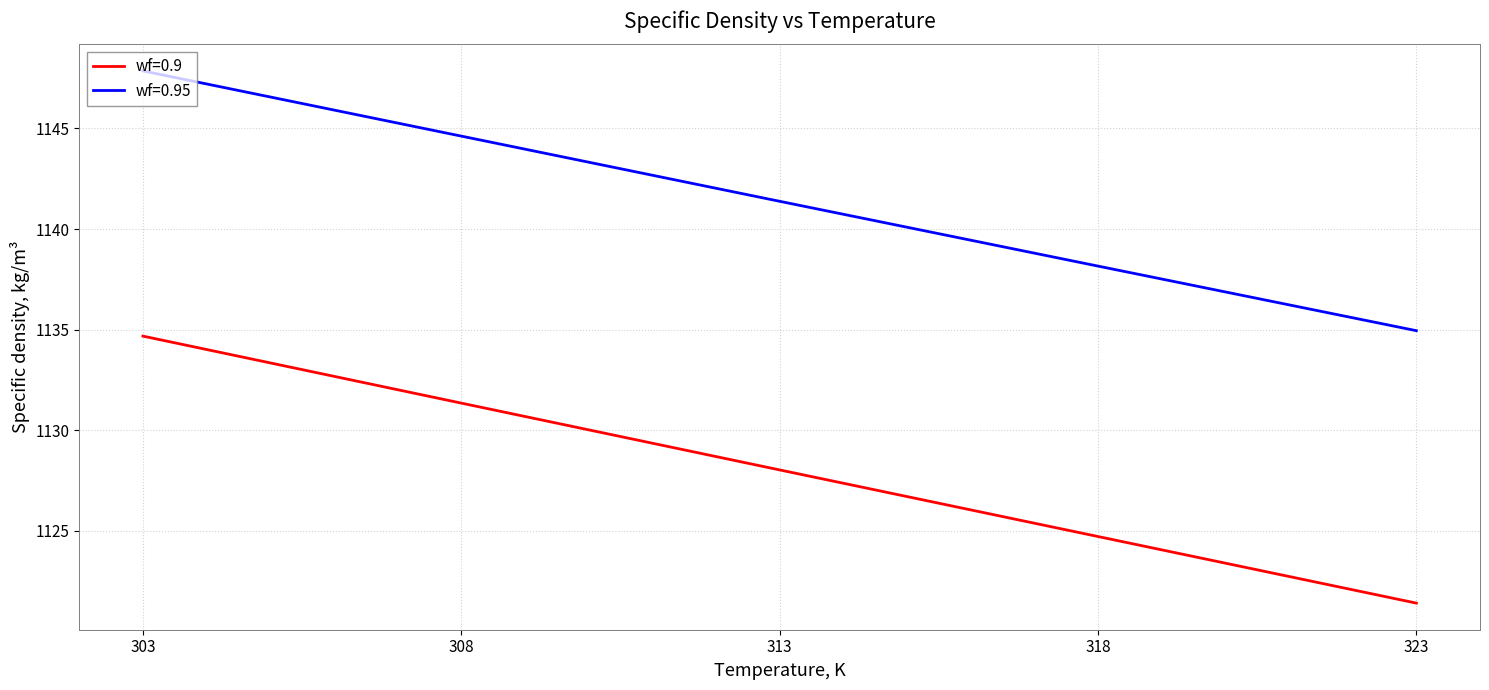

True or false: wf=0.9 and wf=0.95 intersect in this chart.

False